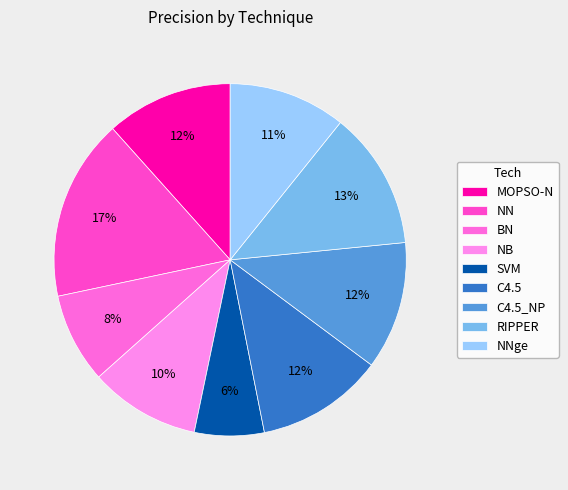

True or false: C4.5 accounts for 2% of the total.

False